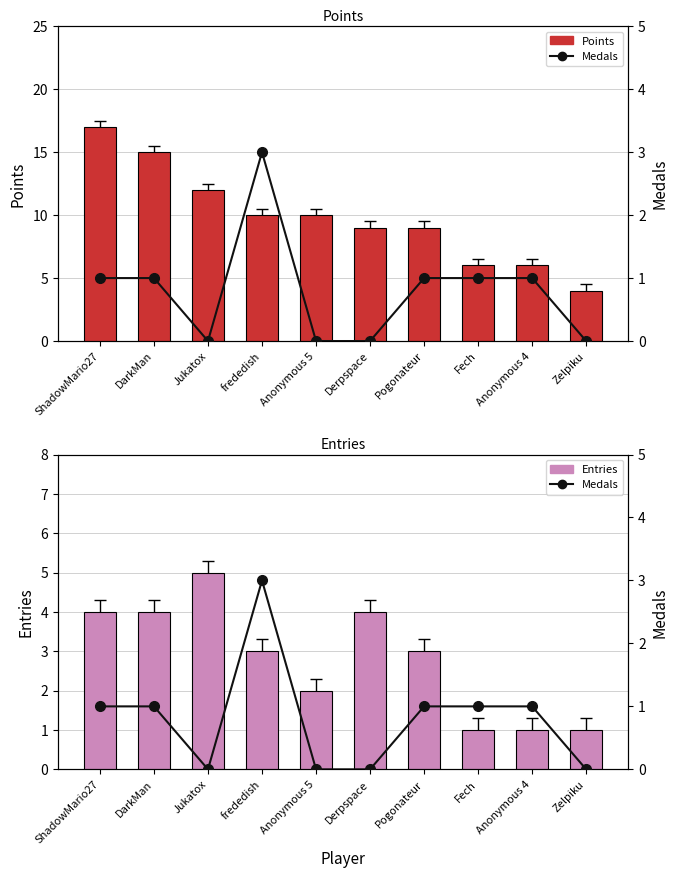

Is it true that Points equals 23 at ShadowMario27?

False